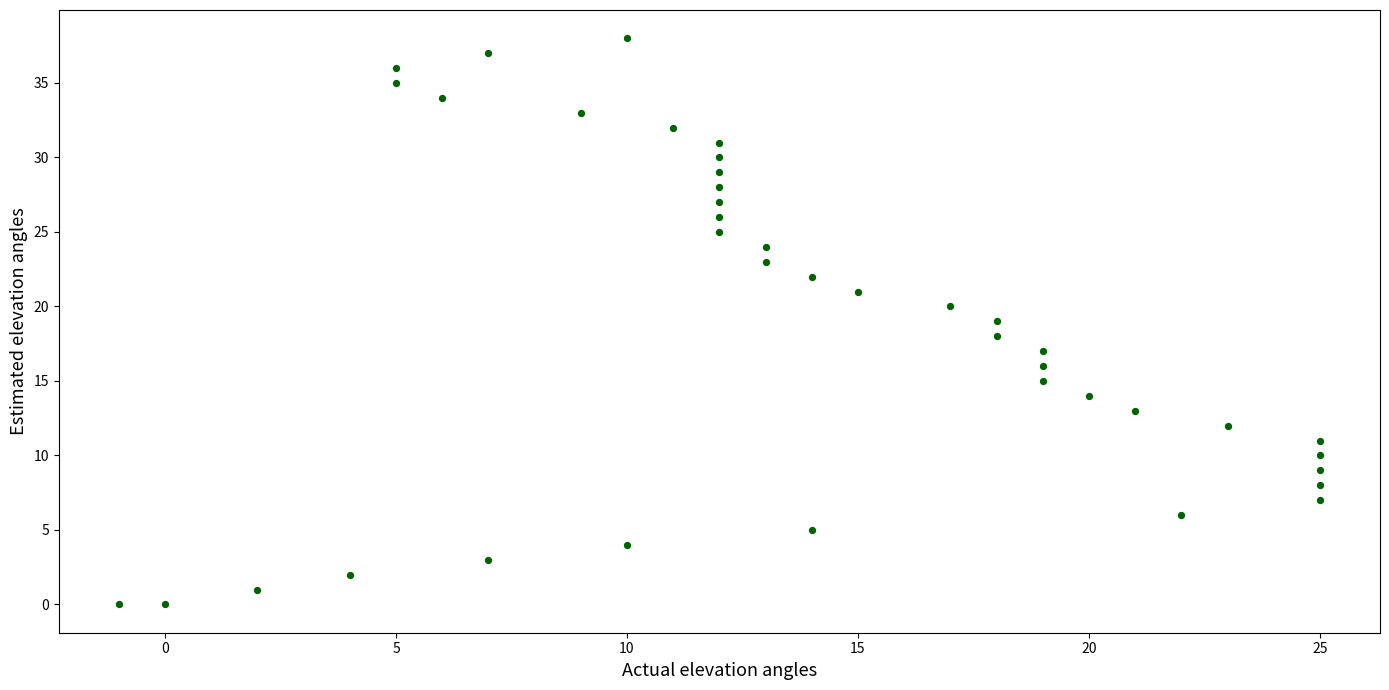

What is the range of Y values (max minus min)?

38